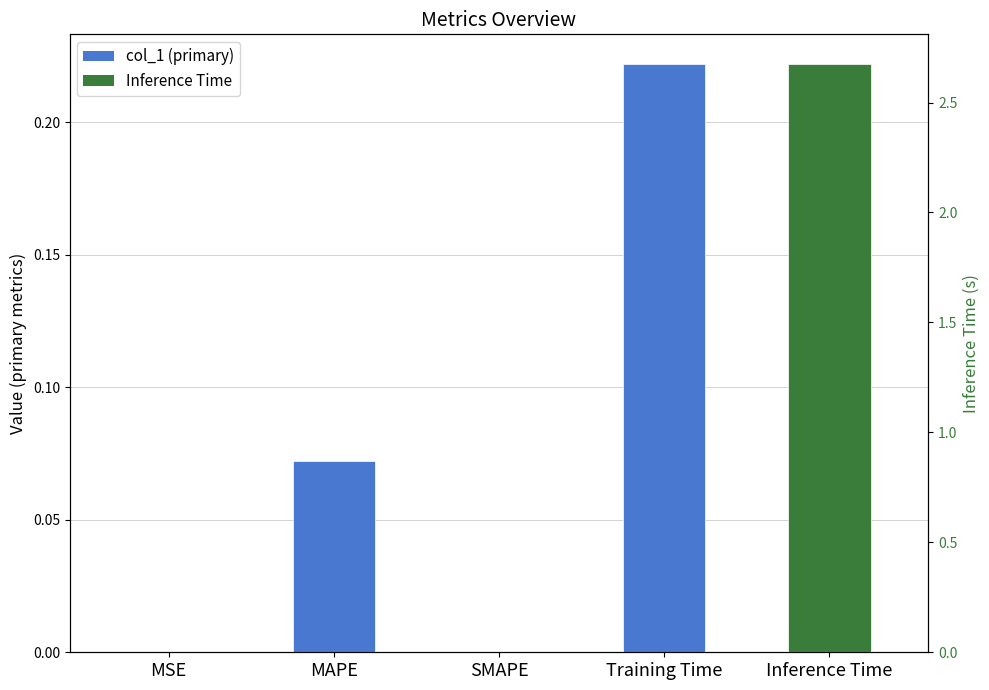

What is the sum of all values?

0.3